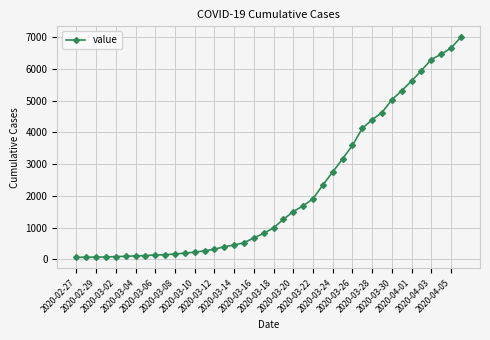

What is the difference between the maximum and minimum values?

6931